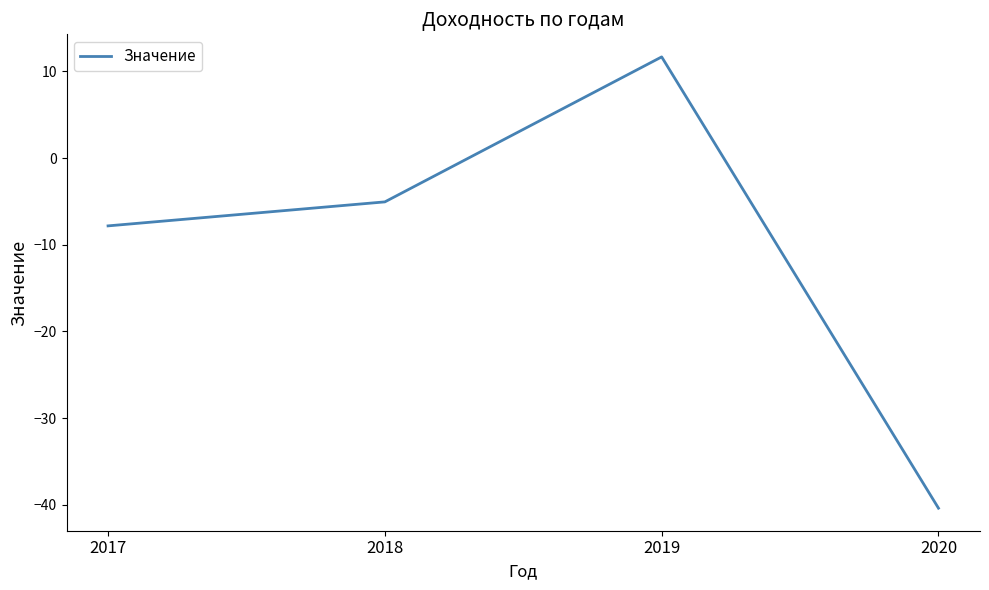

Reading right to left, extract all data points from this chart.

-40.4	11.7	-5.1	-7.8